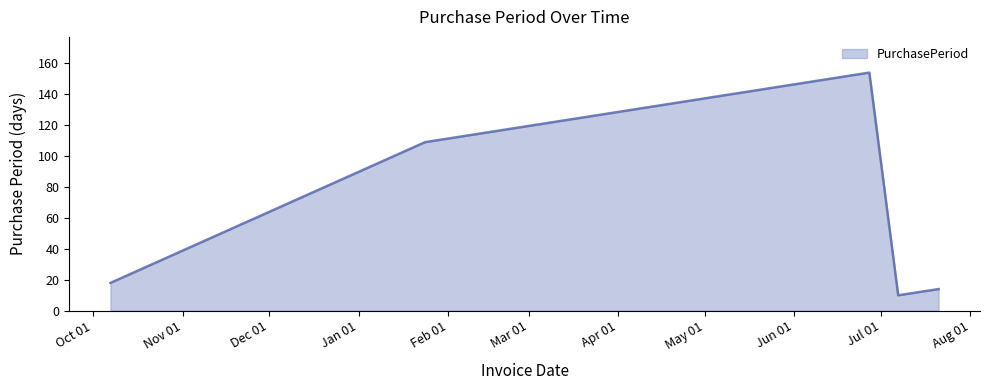

How many categories are shown in the chart?

5